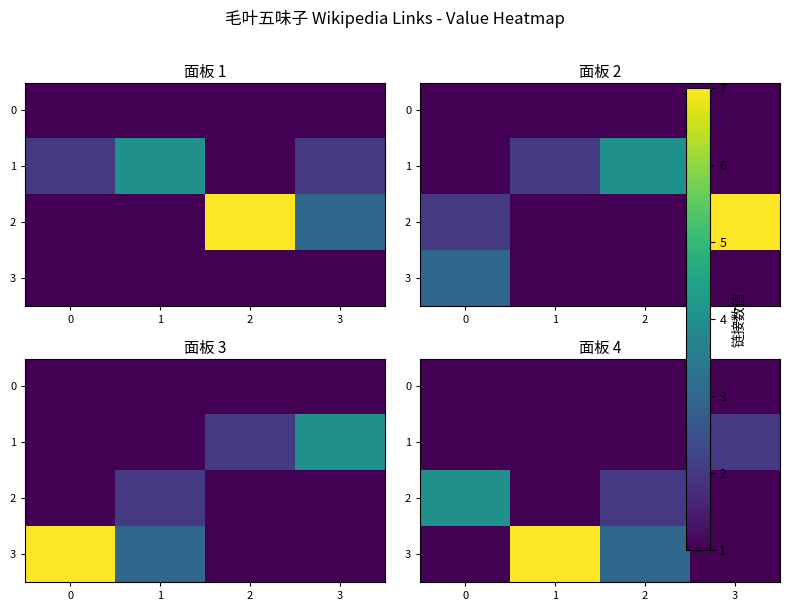

What is the lowest value of the 0 series?

1